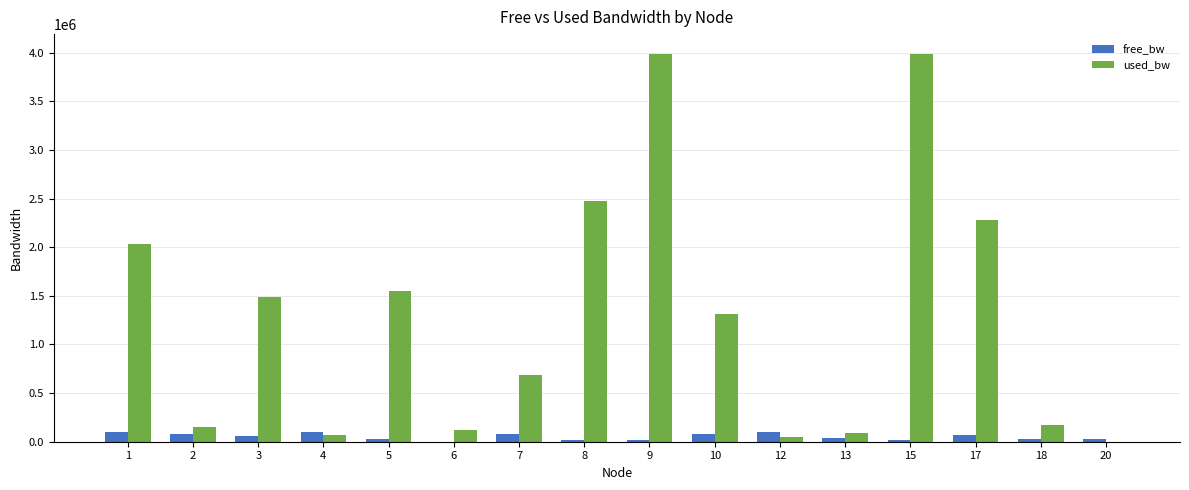

The value of used_bw at 9 is 3989742.2. True or false?

True